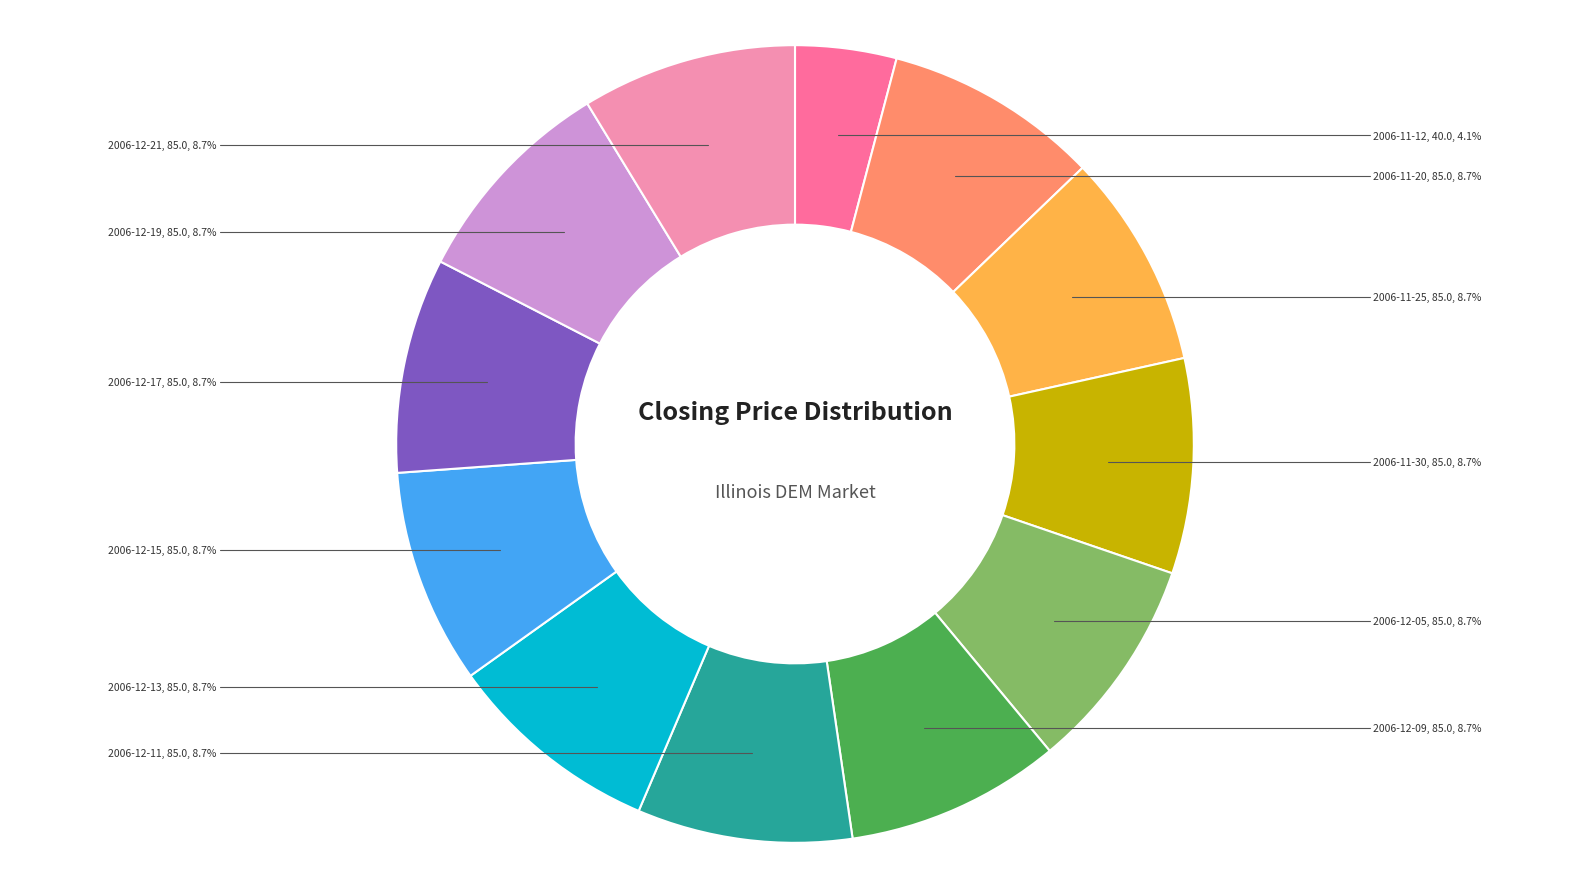

Count the number of slices in the pie.

12